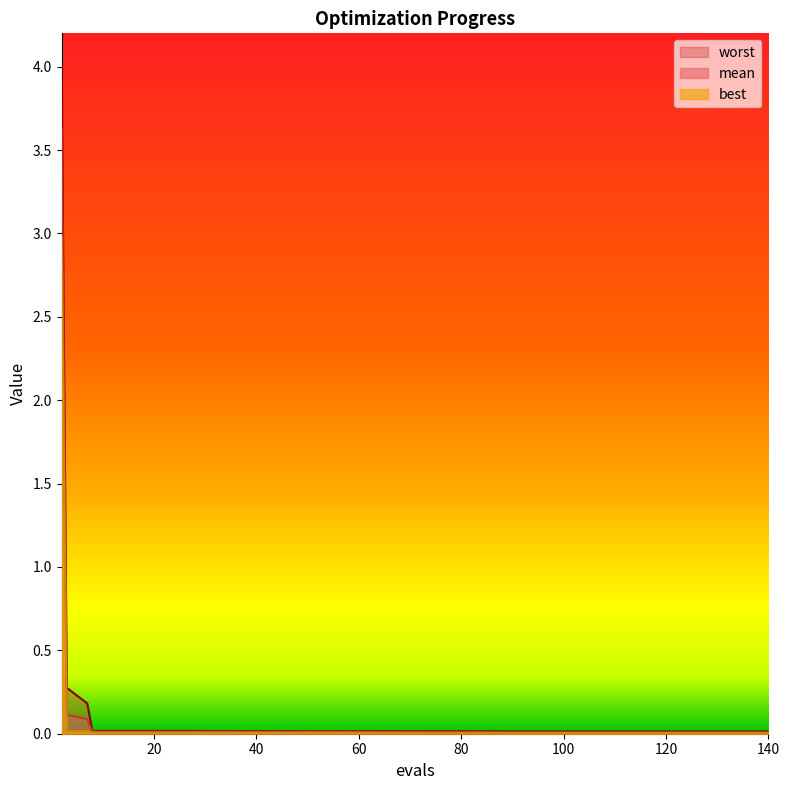

What is the value of the worst point at the 3rd from the left?

0.2